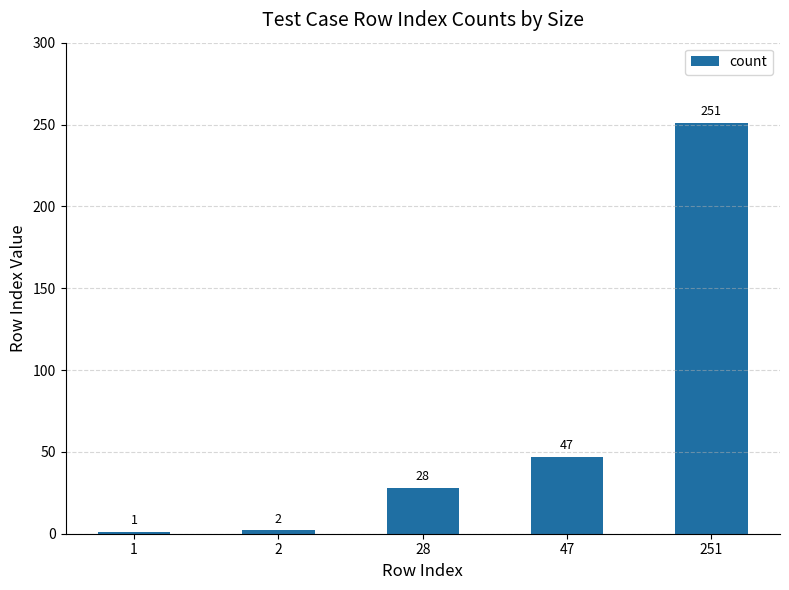

What is the difference between the values at 47 and 251?

204